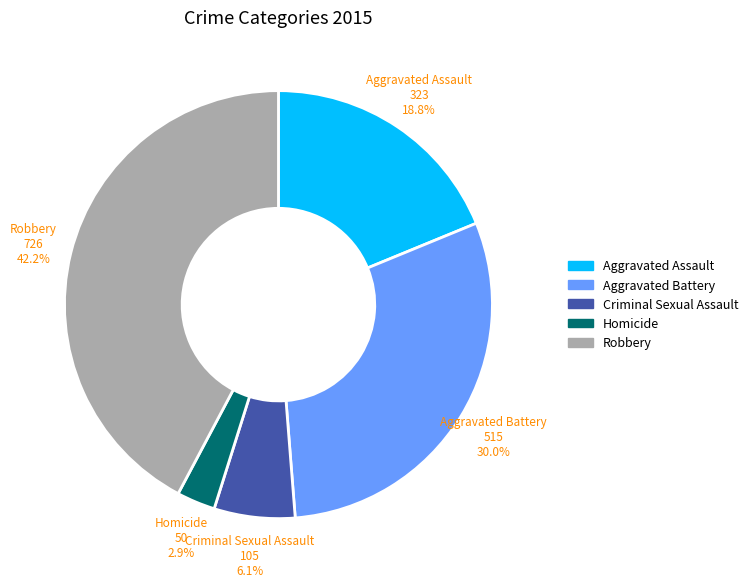

To the nearest percent, what is the combined percentage of Aggravated Assault and Criminal Sexual Assault?

25%